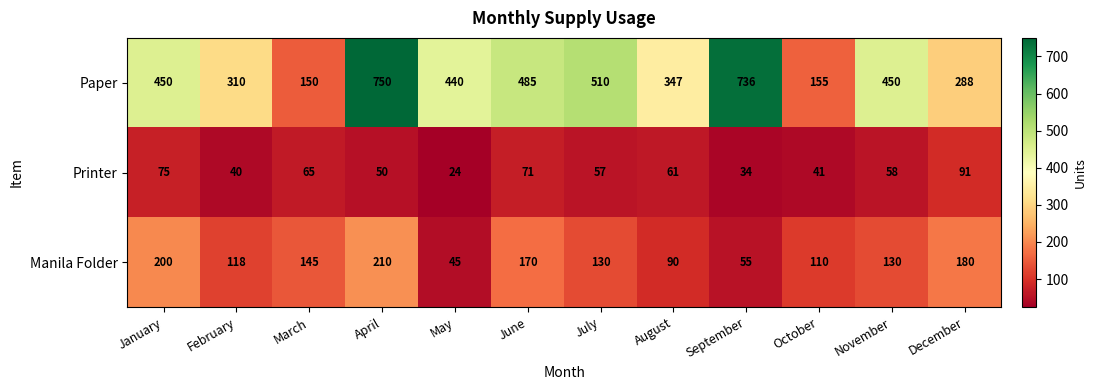

At how many categories does at least one series exceed 716?

2